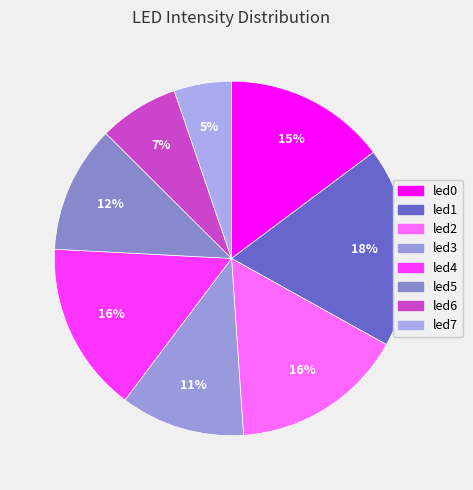

Count the number of slices in the pie.

8